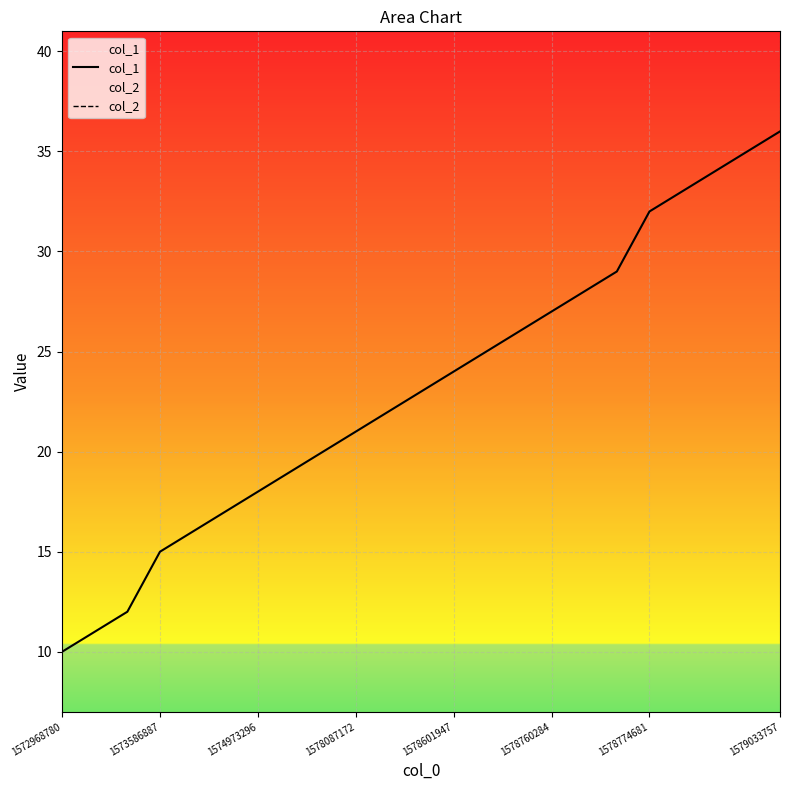

Reading right to left, transcribe all the data shown in this chart.

col_1: 36	35	34	33	32	29	28	27	26	25	24	23	22	21	20	19	18	17	16	15	12	11	10
col_2: 0	0	0	0	0	0	0	0	0	0	0	0	0	0	0	0	0	0	0	0	0	0	0